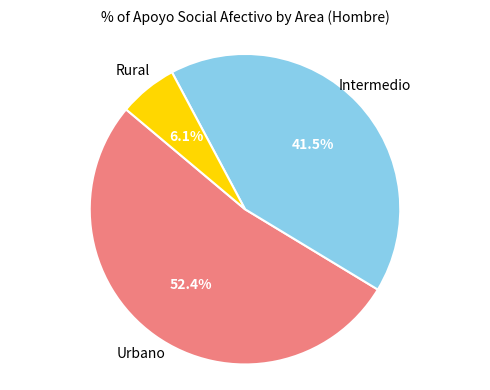

Is there any slice that represents more than half of the pie?

Yes